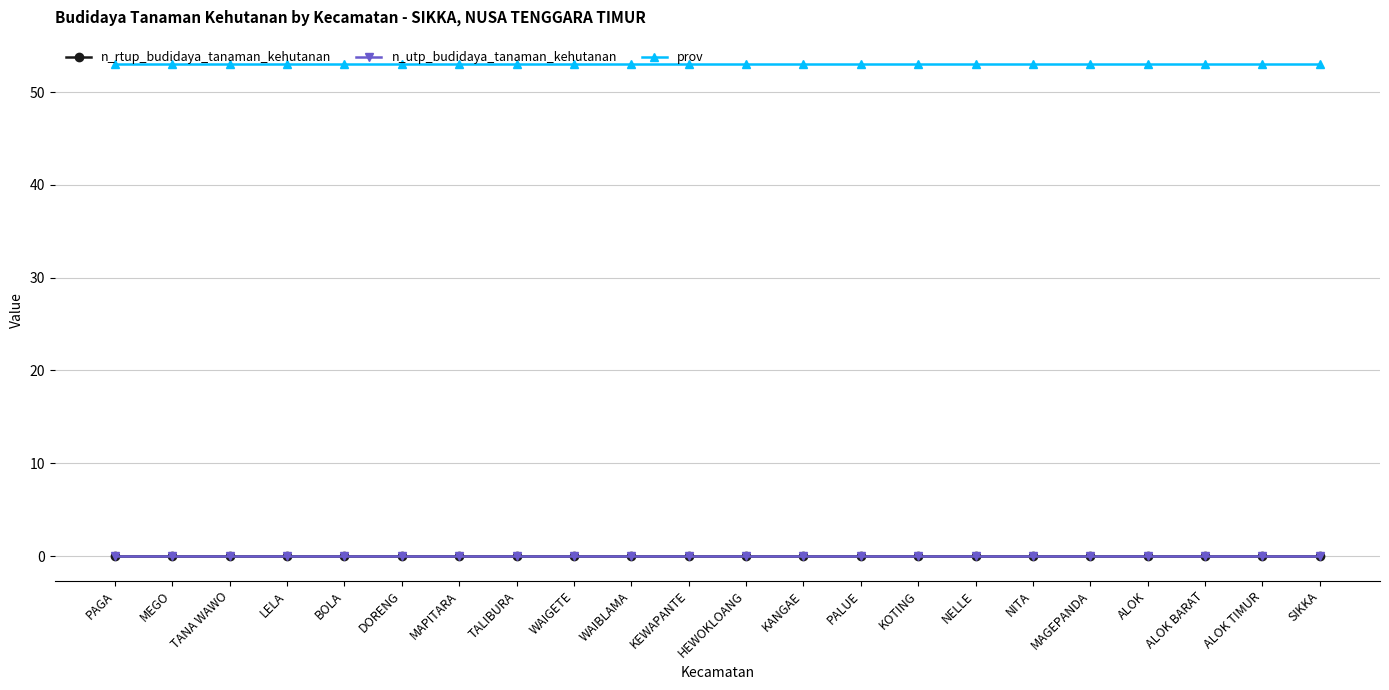

At which label does n_rtup_budidaya_tanaman_kehutanan reach its peak?

PAGA